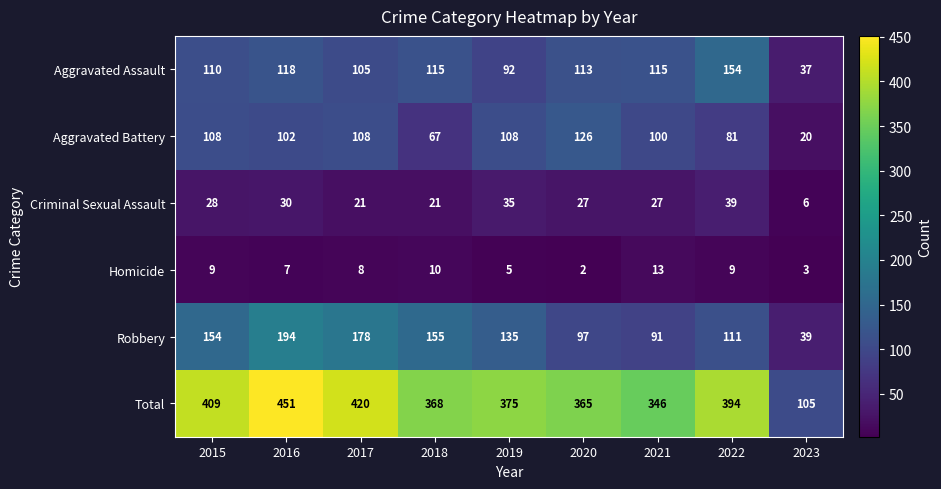

What is the difference between the maximum and second lowest values in the Aggravated Assault series?

62